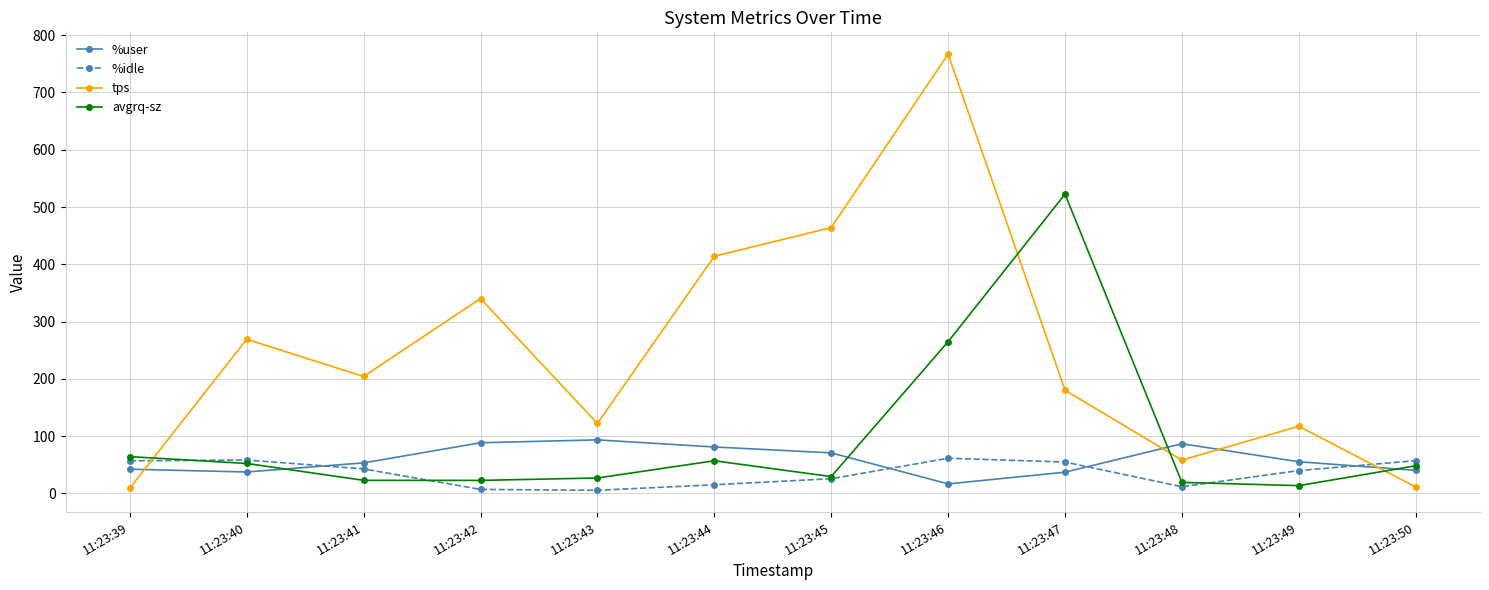

What is the difference between the tps values at 11:23:46 and 11:23:39?

758.0